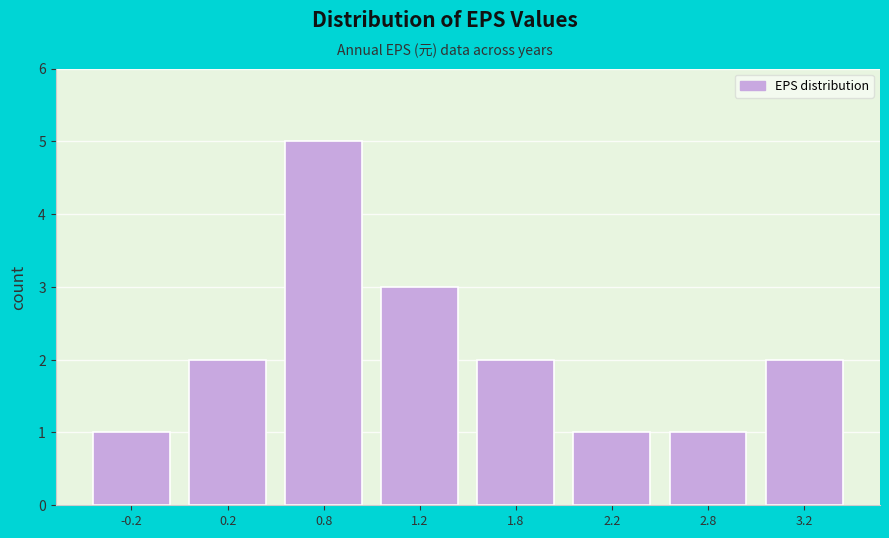

Reading left to right, extract all data points from this chart.

-0.2=1	0.2=2	0.8=5	1.2=3	1.8=2	2.2=1	2.8=1	3.2=2